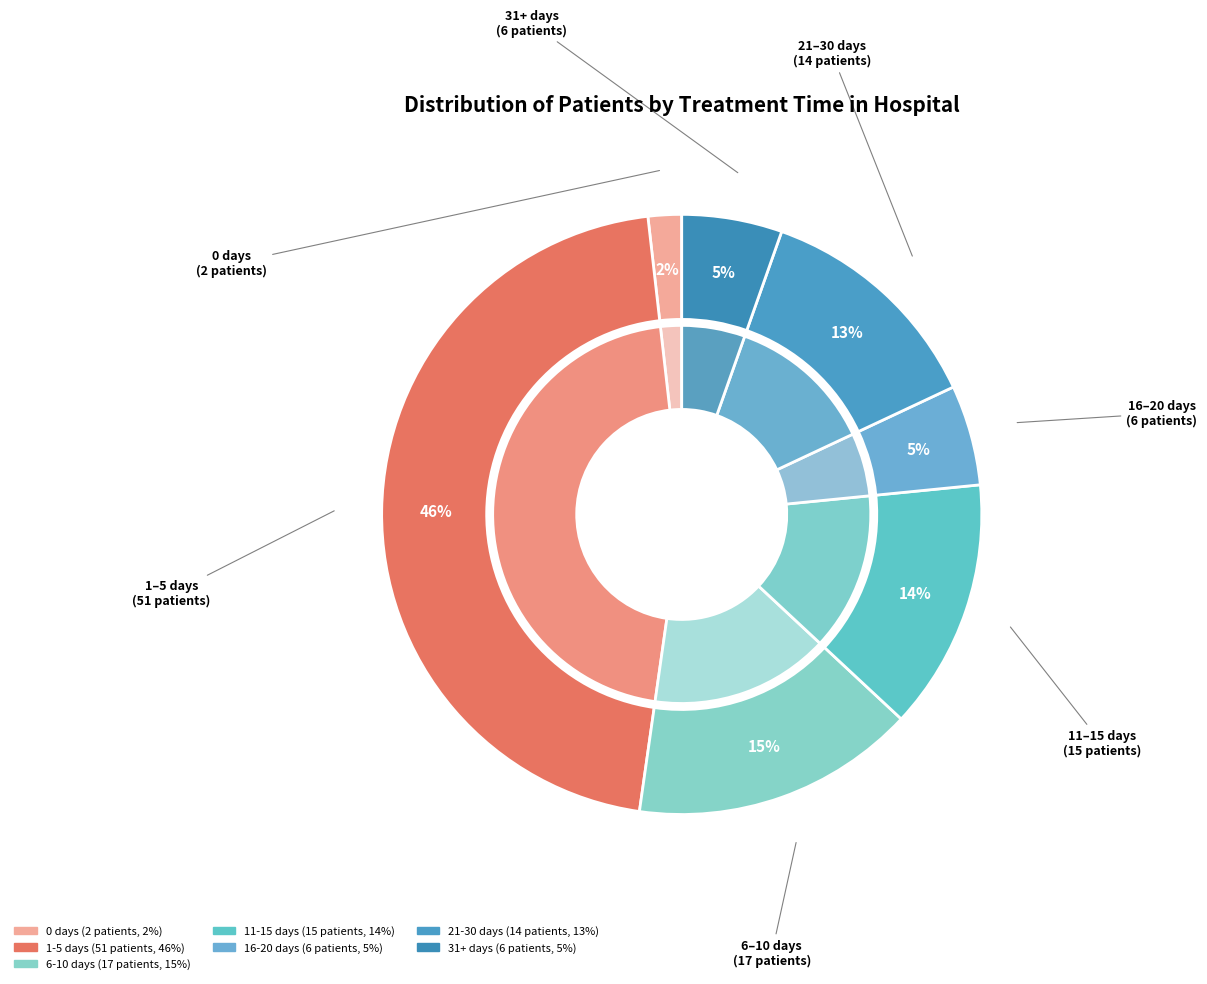

The 1-5 days slice represents 46% of the pie. True or false?

True